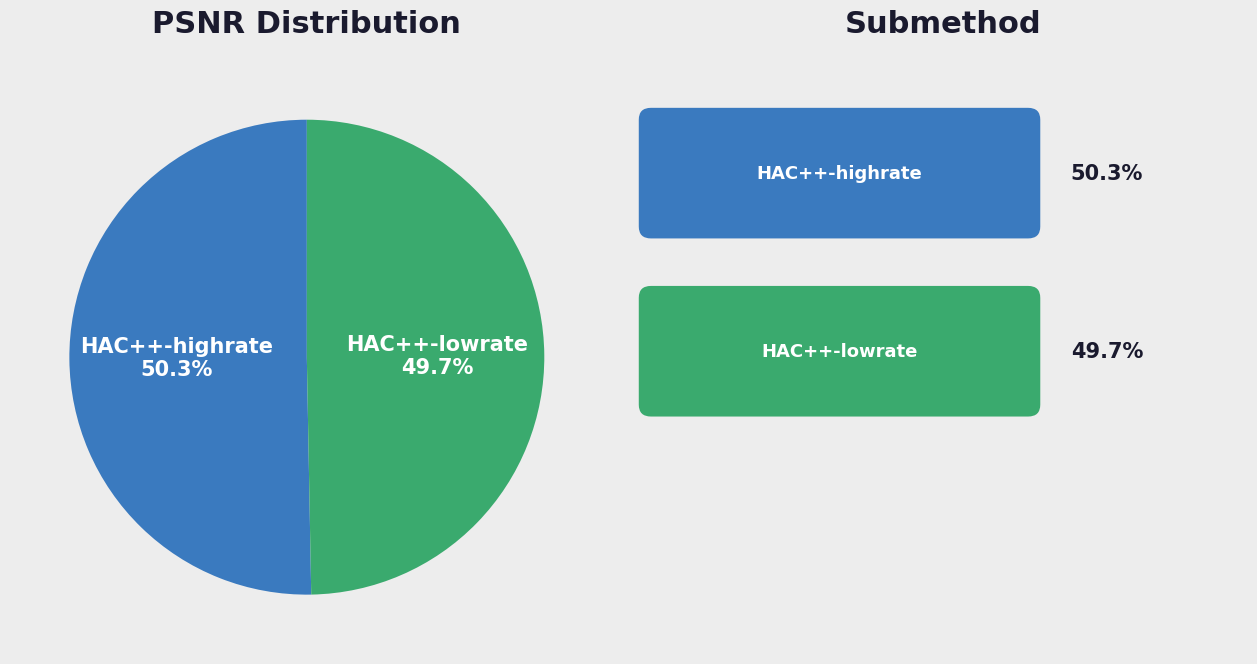

Is there any slice that represents more than half of the pie?

Yes